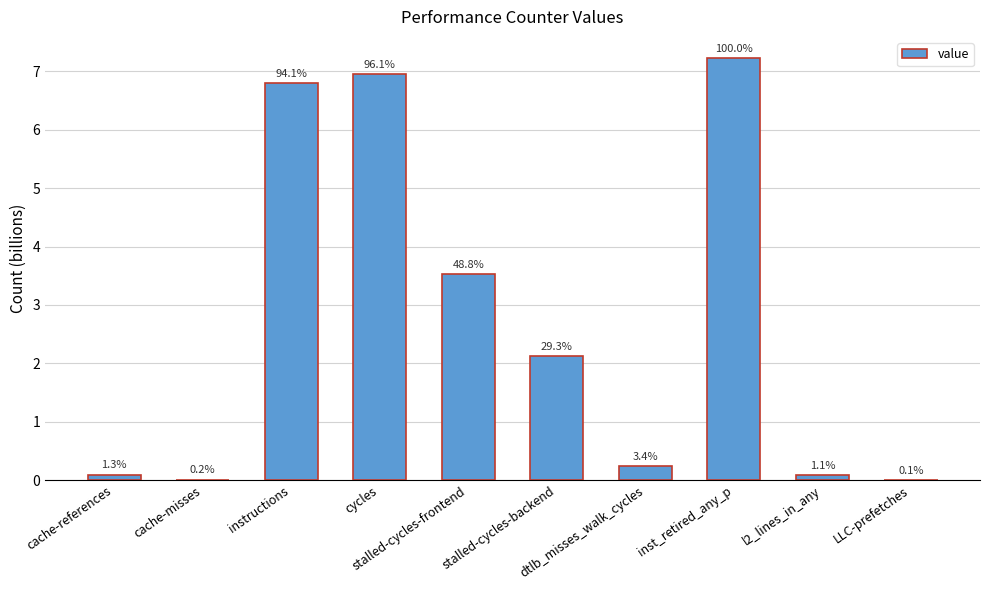

Where does the data first go above 2?

instructions